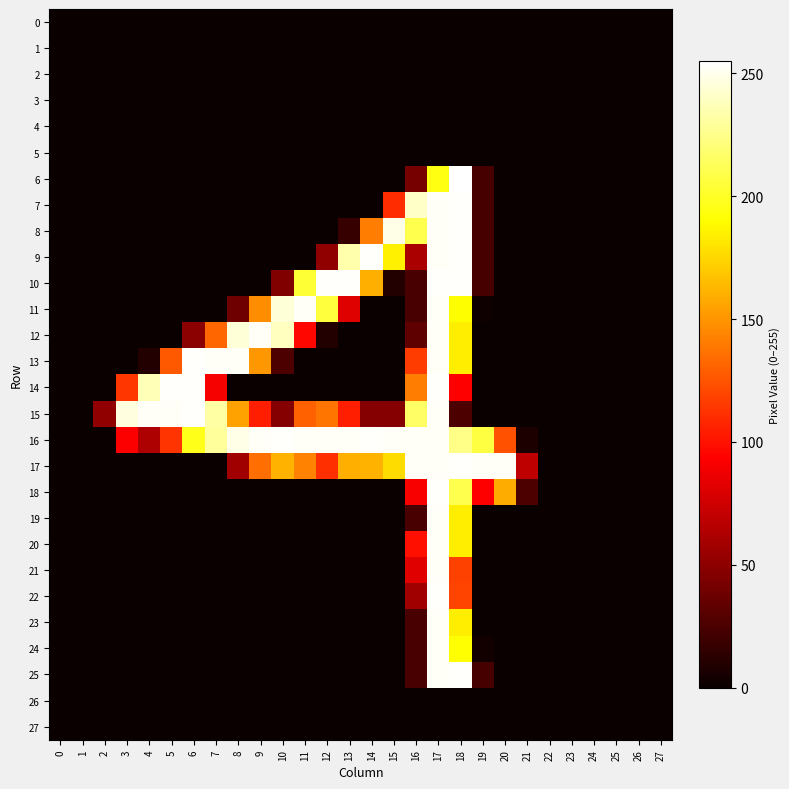

At how many categories does at least one series exceed 191?

18